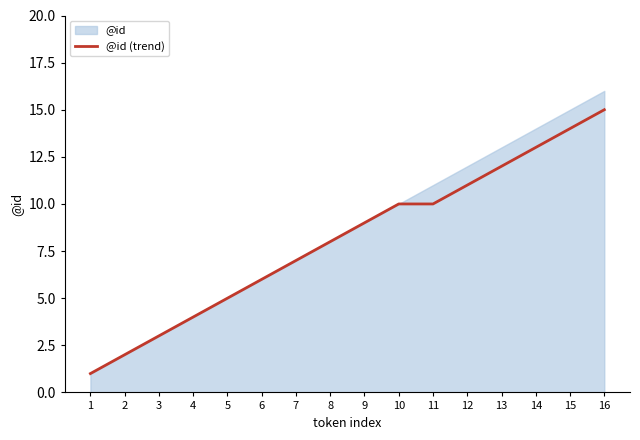

Rank the categories by value from highest to lowest.

16, 15, 14, 13, 12, 10, 11, 9, 8, 7, 6, 5, 4, 3, 2, 1